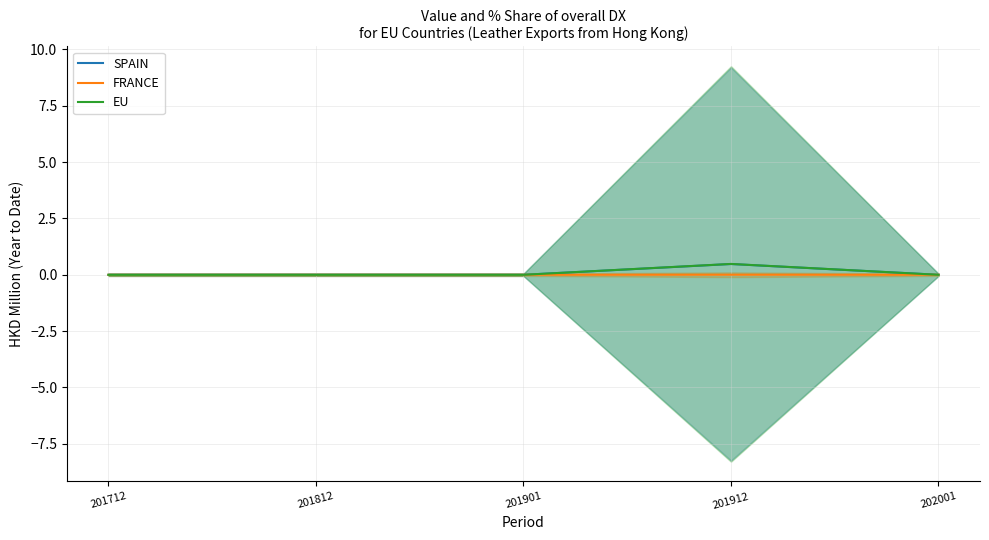

How many values in the SPAIN series exceed 0?

1